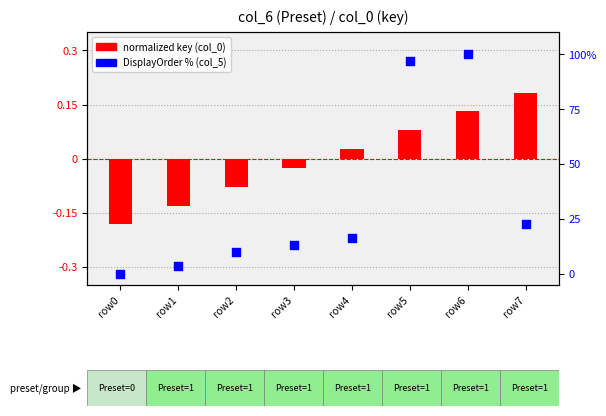

What are all the series names shown in the legend?

normalized key (col_0), DisplayOrder % (col_5)